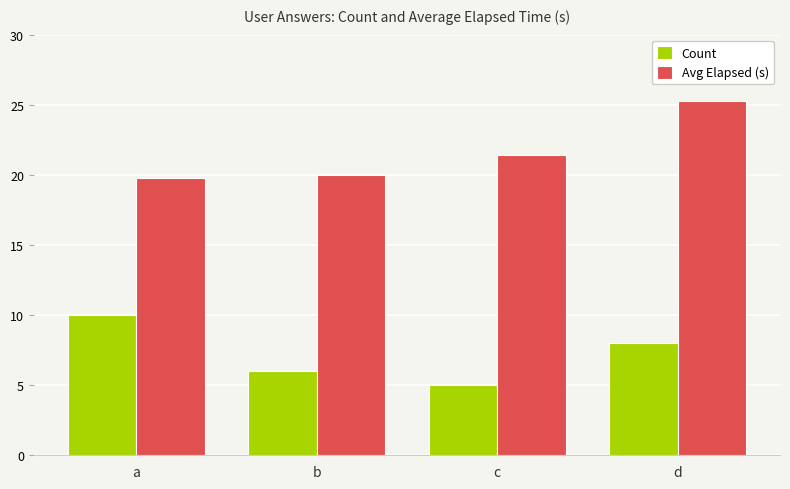

Which series changed the most between a and c?

Count